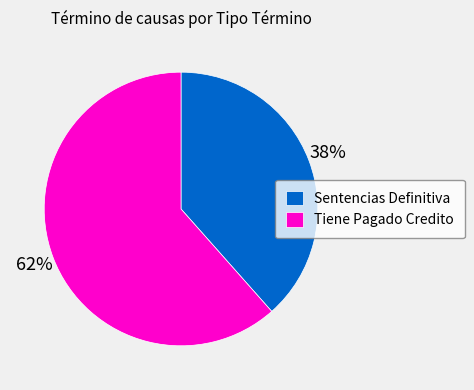

The Tiene Pagado Credito slice represents 62% of the pie. True or false?

True